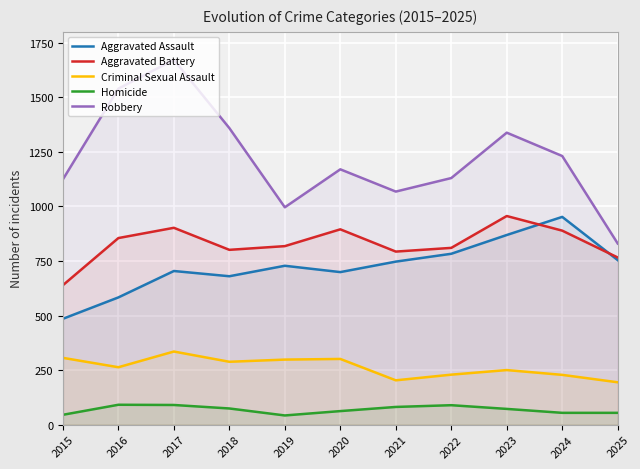

What is the approximate value of Aggravated Battery at 2024, to the nearest 50?

900